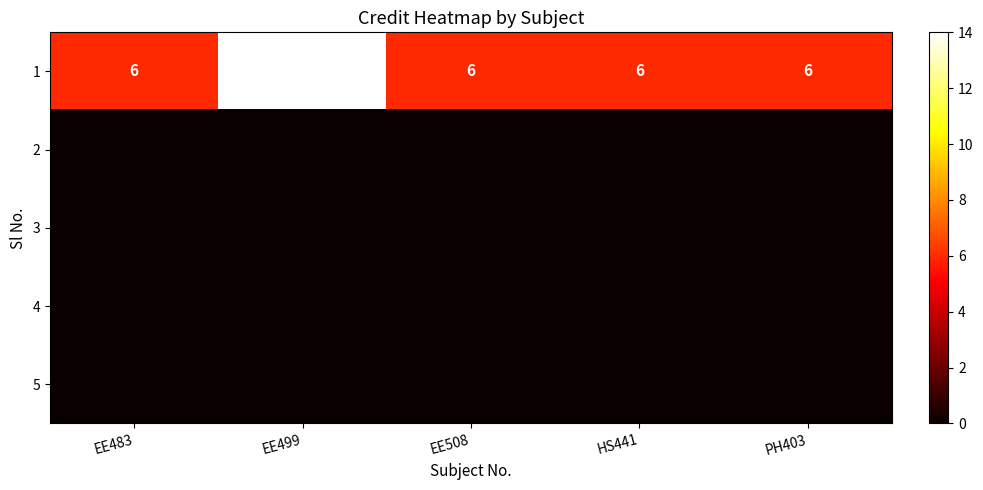

The 1 series shows 3 at HS441. True or false?

False